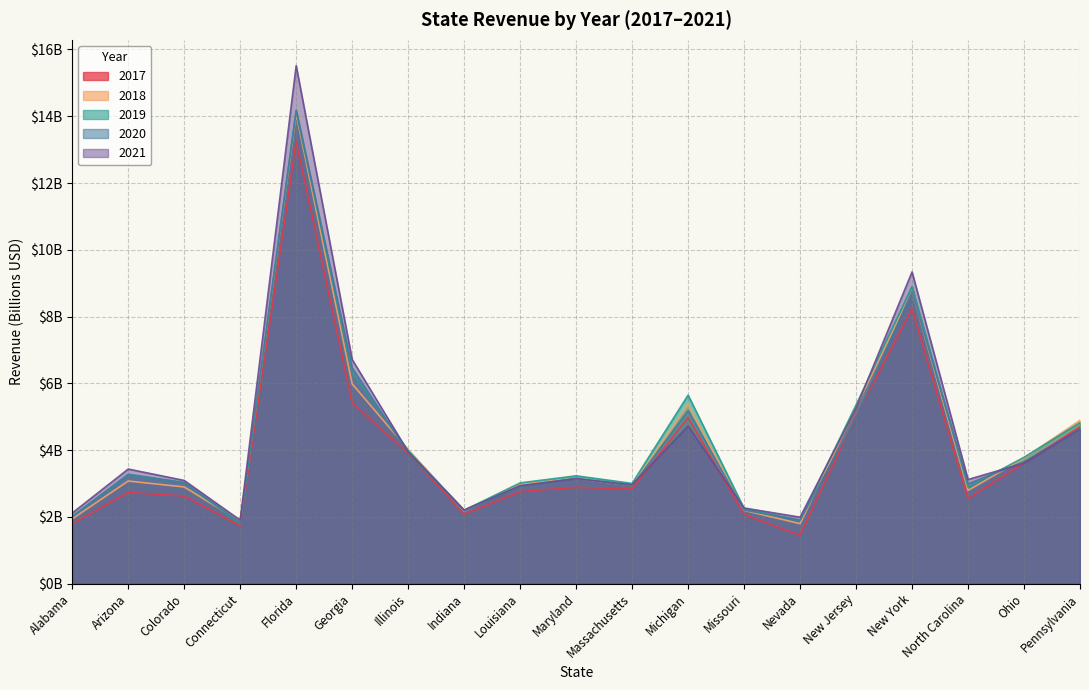

List the labels in order of 2019 value, smallest first.

Connecticut, Nevada, Alabama, Indiana, Missouri, North Carolina, Massachusetts, Louisiana, Colorado, Maryland, Arizona, Ohio, Illinois, Pennsylvania, New Jersey, Michigan, Georgia, New York, Florida